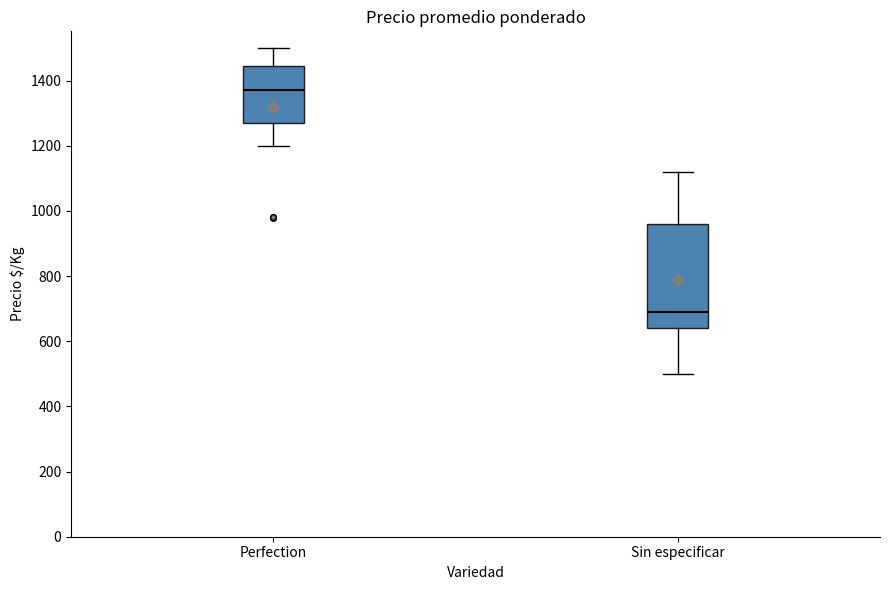

Which box has the highest median line?

Perfection